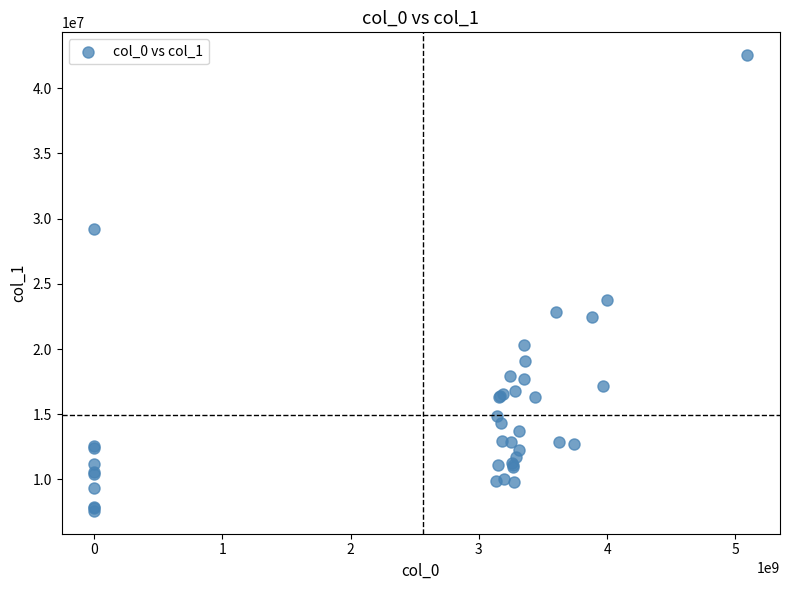

What Y value in the scatter plot is closest to 25060268?

23725534